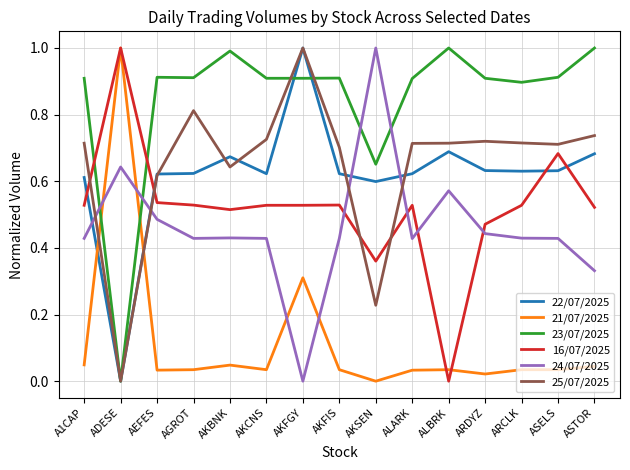

Rank the series at ALARK from lowest to highest value.

21/07/2025, 24/07/2025, 16/07/2025, 22/07/2025, 25/07/2025, 23/07/2025